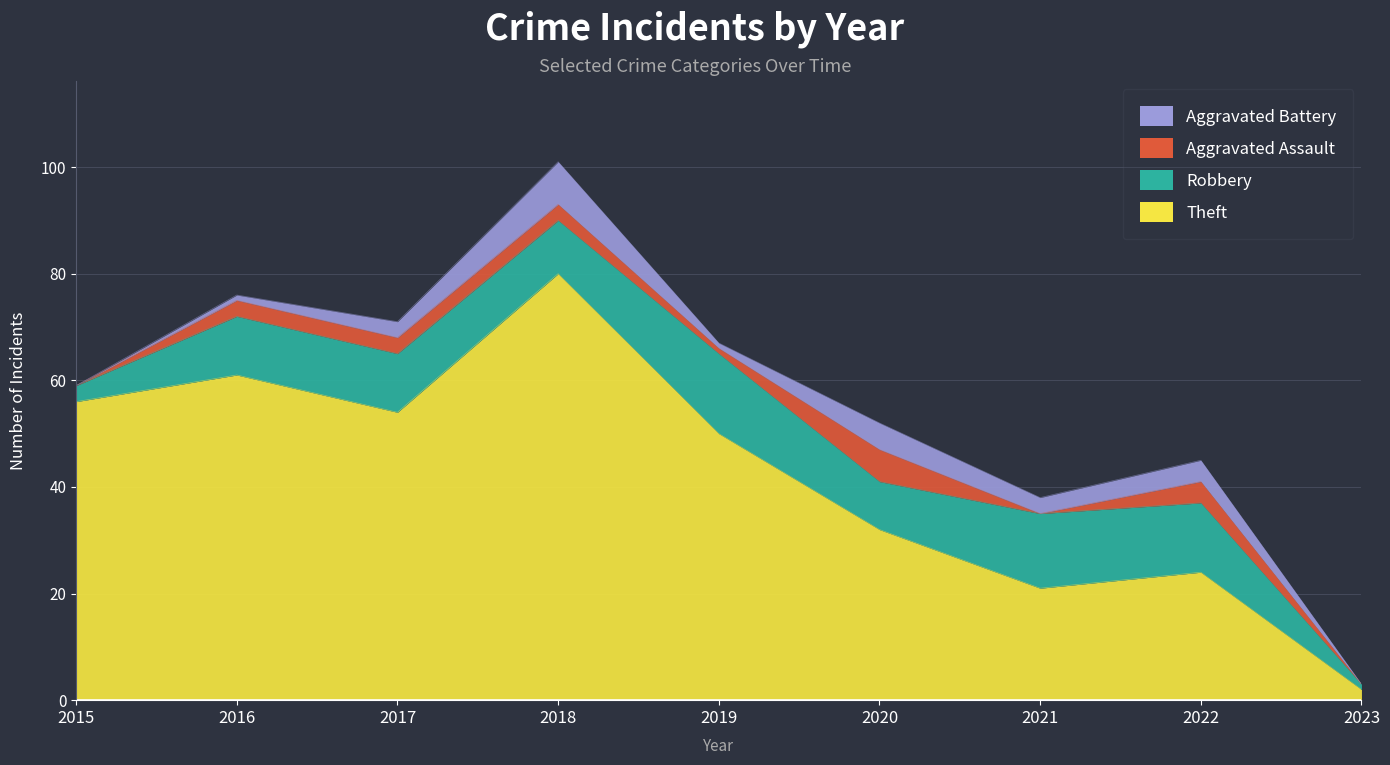

The value of Aggravated Battery at 2018 is 8. True or false?

True